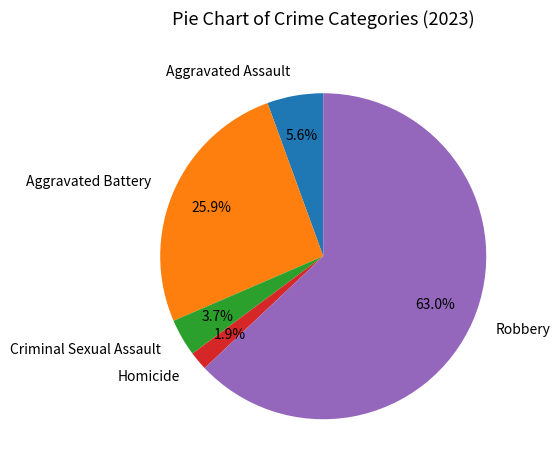

How many segments does this pie chart have?

5